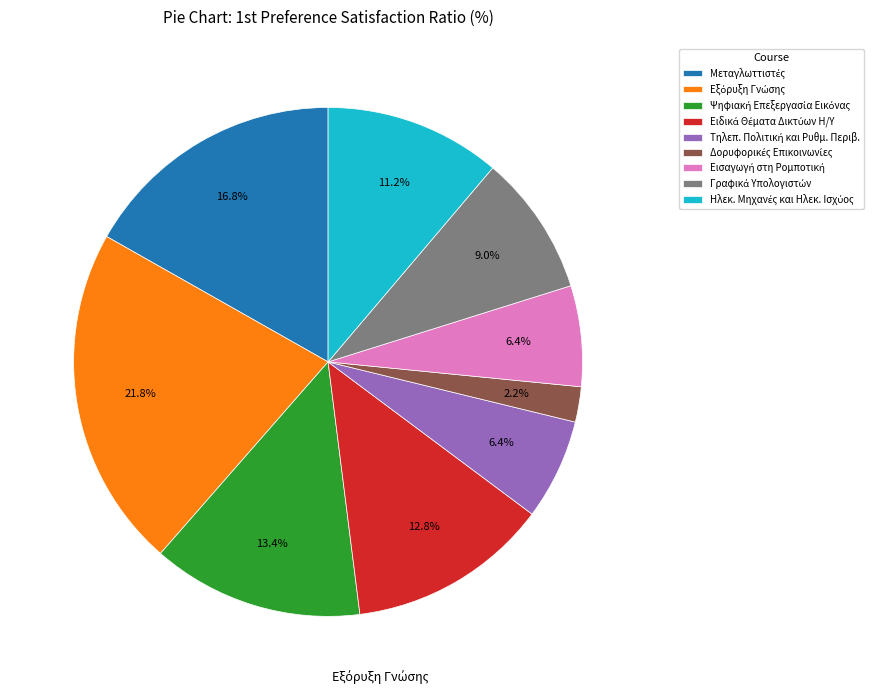

To the nearest percent, what is the average slice percentage?

11%